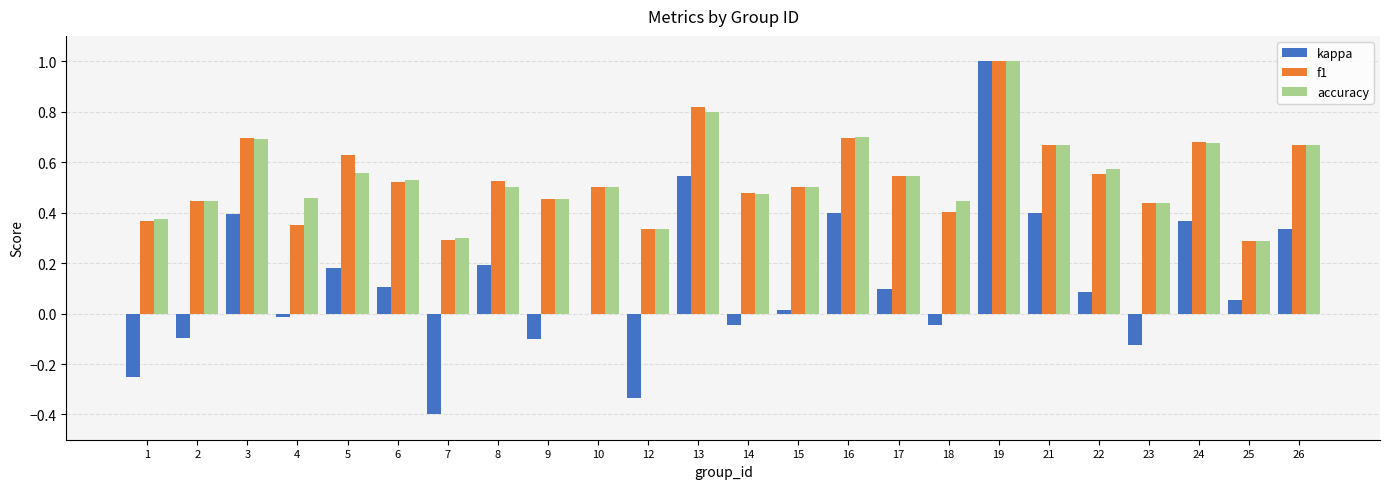

Are the bars horizontal?

No